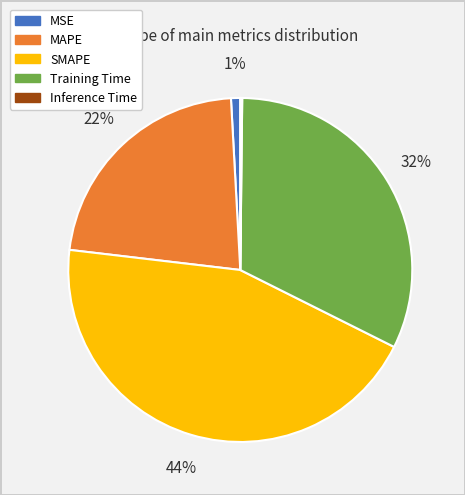

Is there a majority slice in this chart?

No